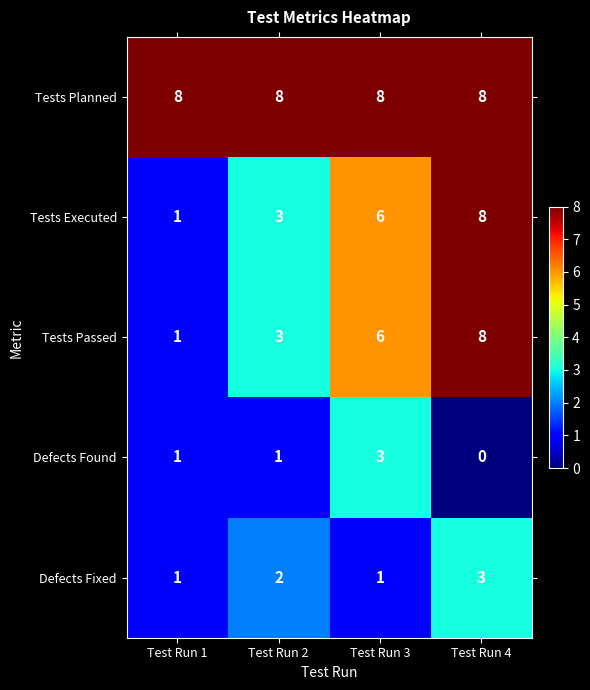

What is the difference between the maximum and minimum values in the Tests Passed series?

7